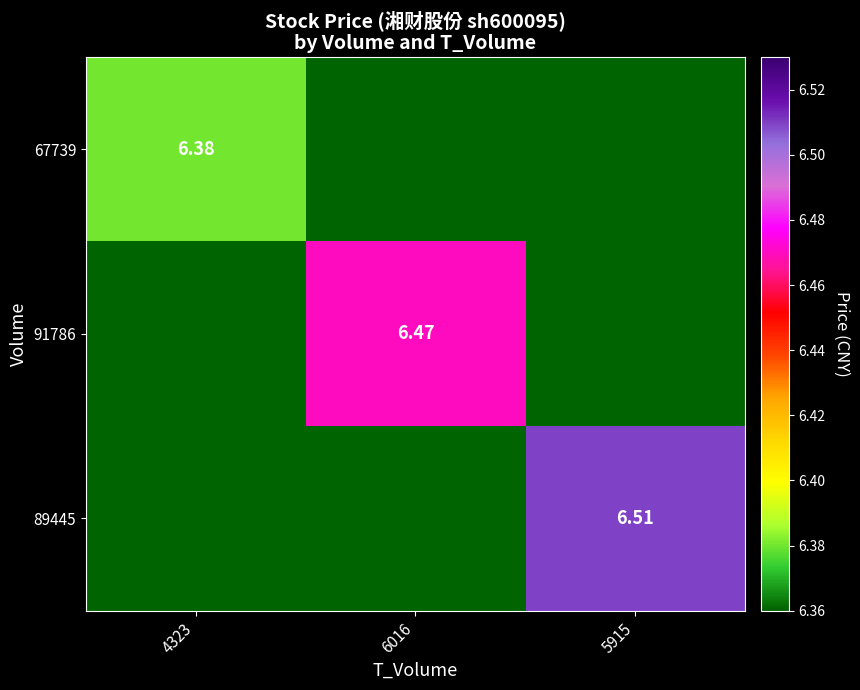

True or false: 89445 has a value of -3.4 at 6016.

False